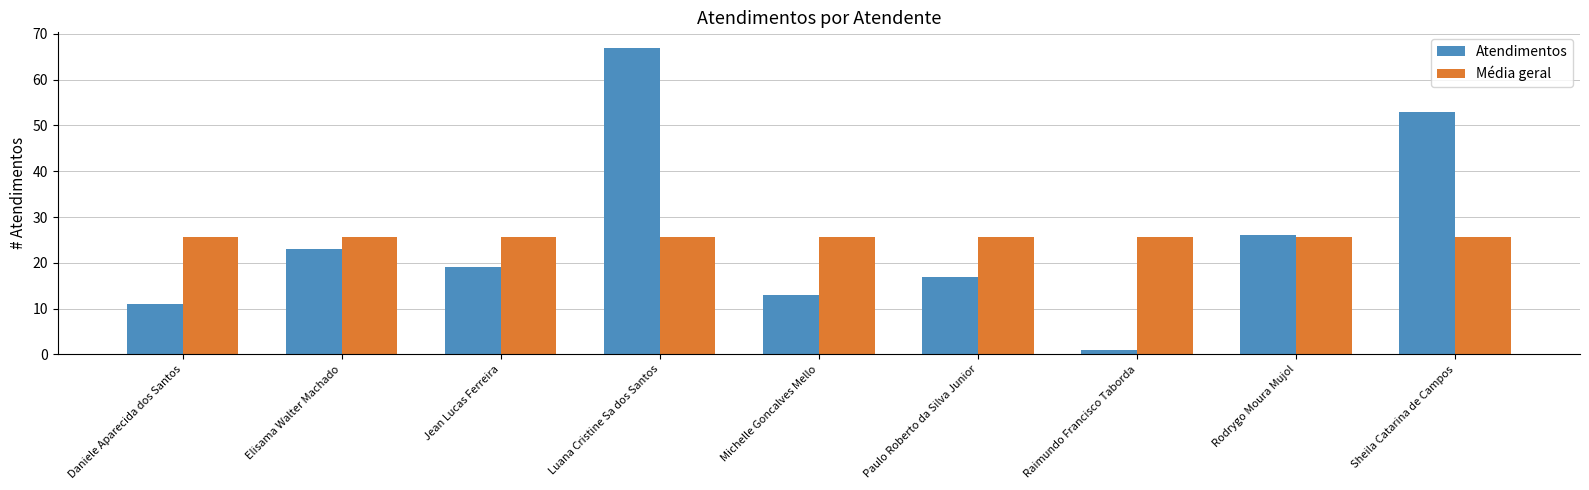

Between Jean Lucas Ferreira and Michelle Goncalves Mello, which series saw the biggest shift?

Atendimentos